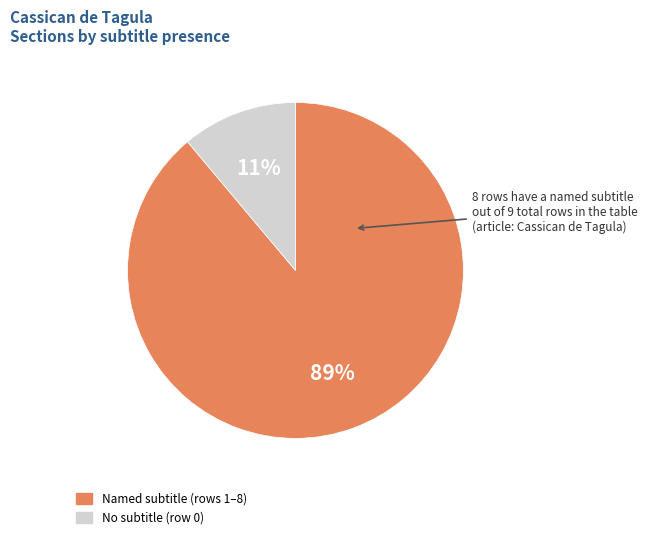

Is there any slice that represents more than half of the pie?

Yes